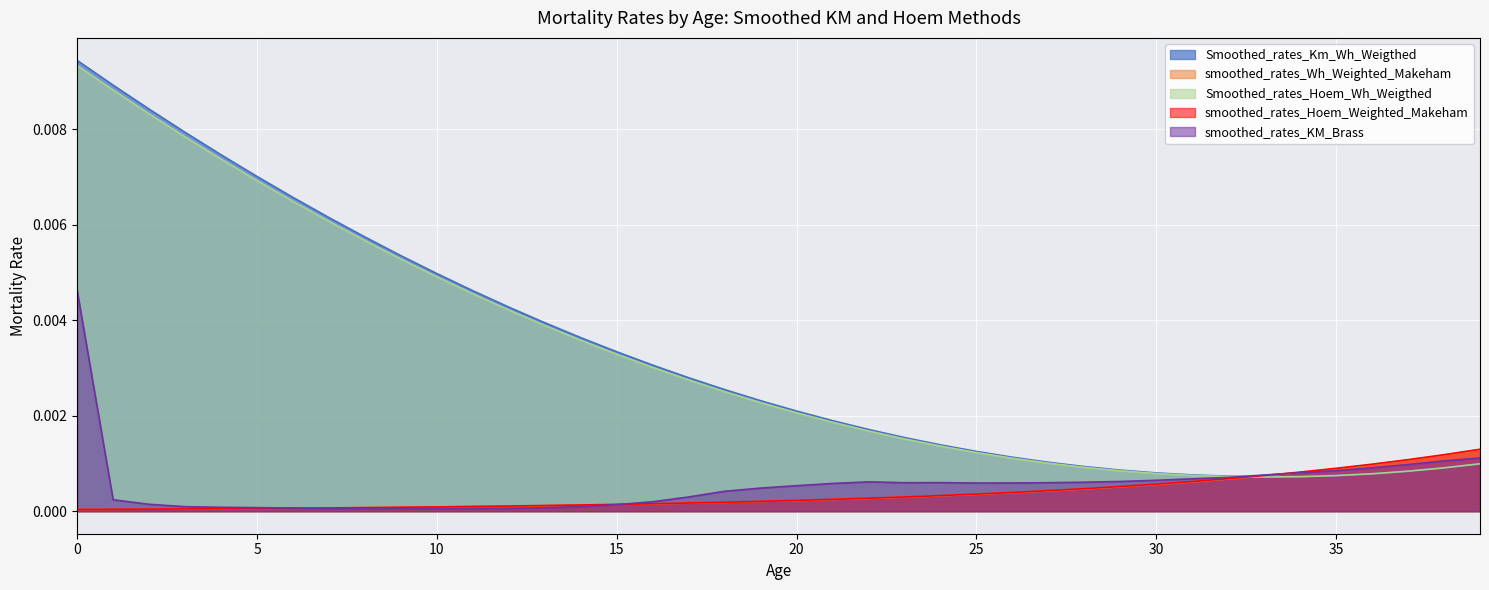

The value of Smoothed_rates_Hoem_Wh_Weigthed at 8 is 0.0. True or false?

False